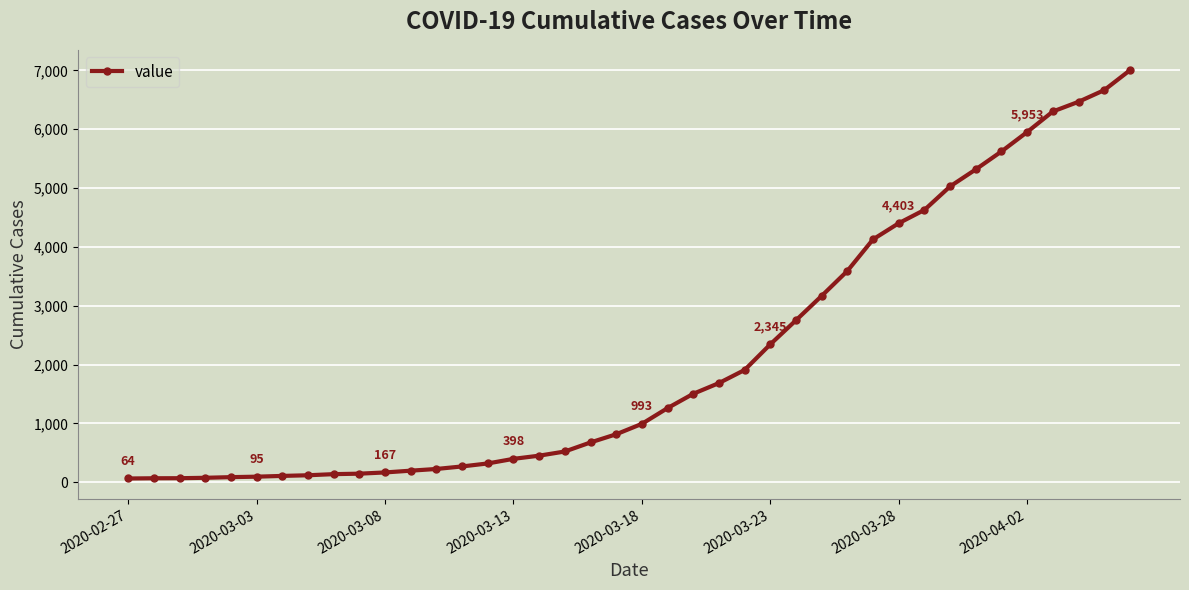

What is the difference between the second highest and second lowest values?

6597